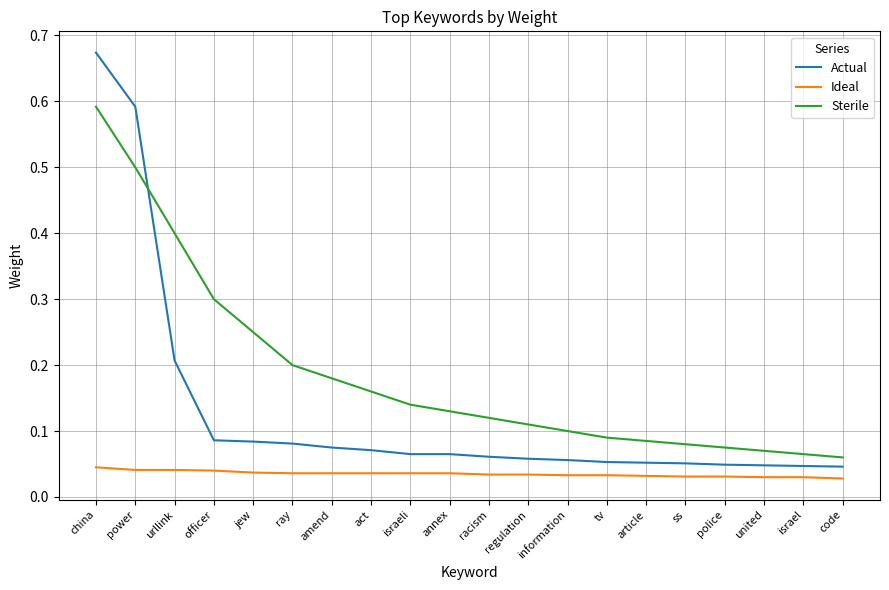

Rank the series by their maximum value, from highest to lowest.

Actual, Sterile, Ideal